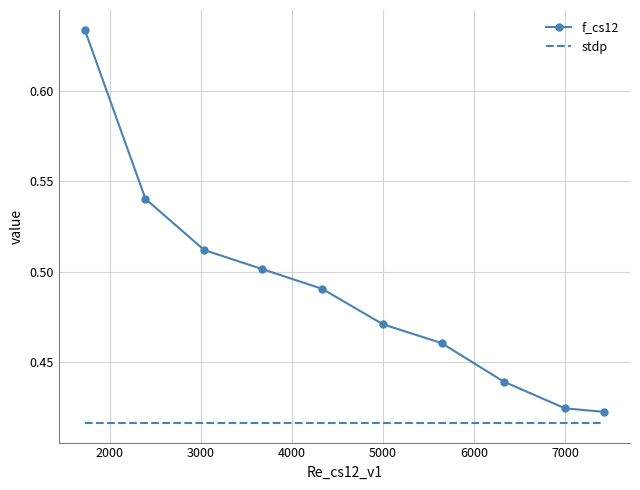

Which series has the largest range (max minus min)?

f_cs12